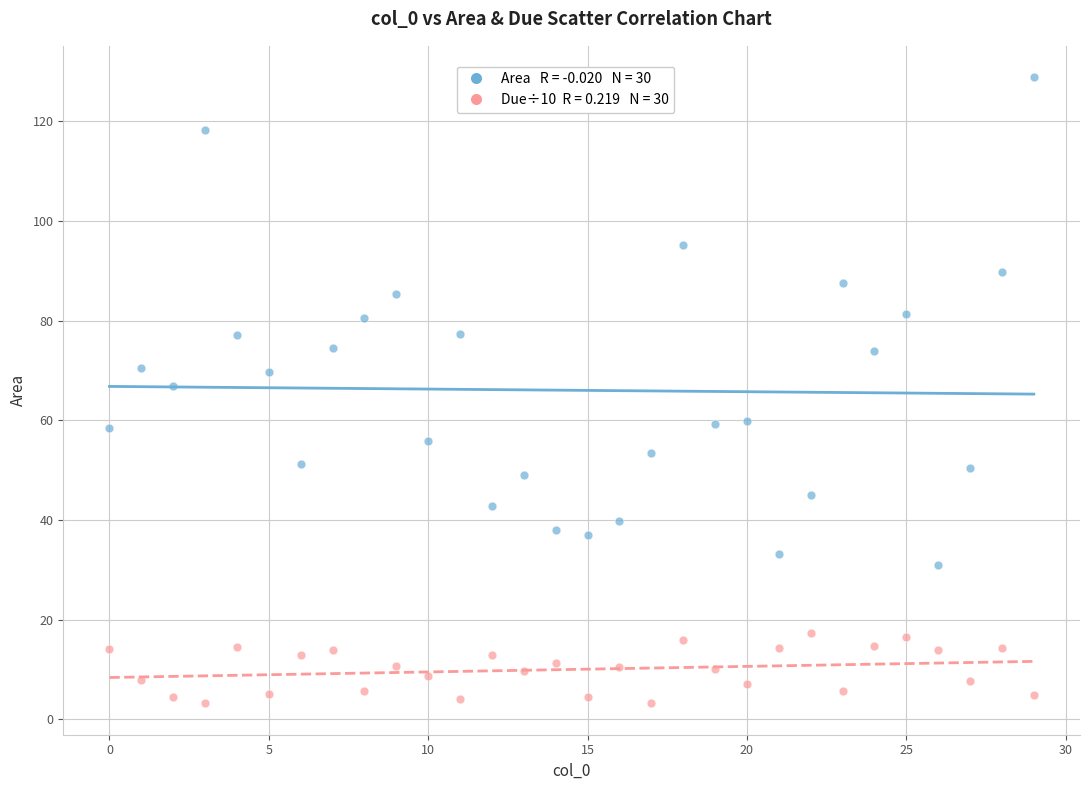

Count the number of points in this scatter plot.

60